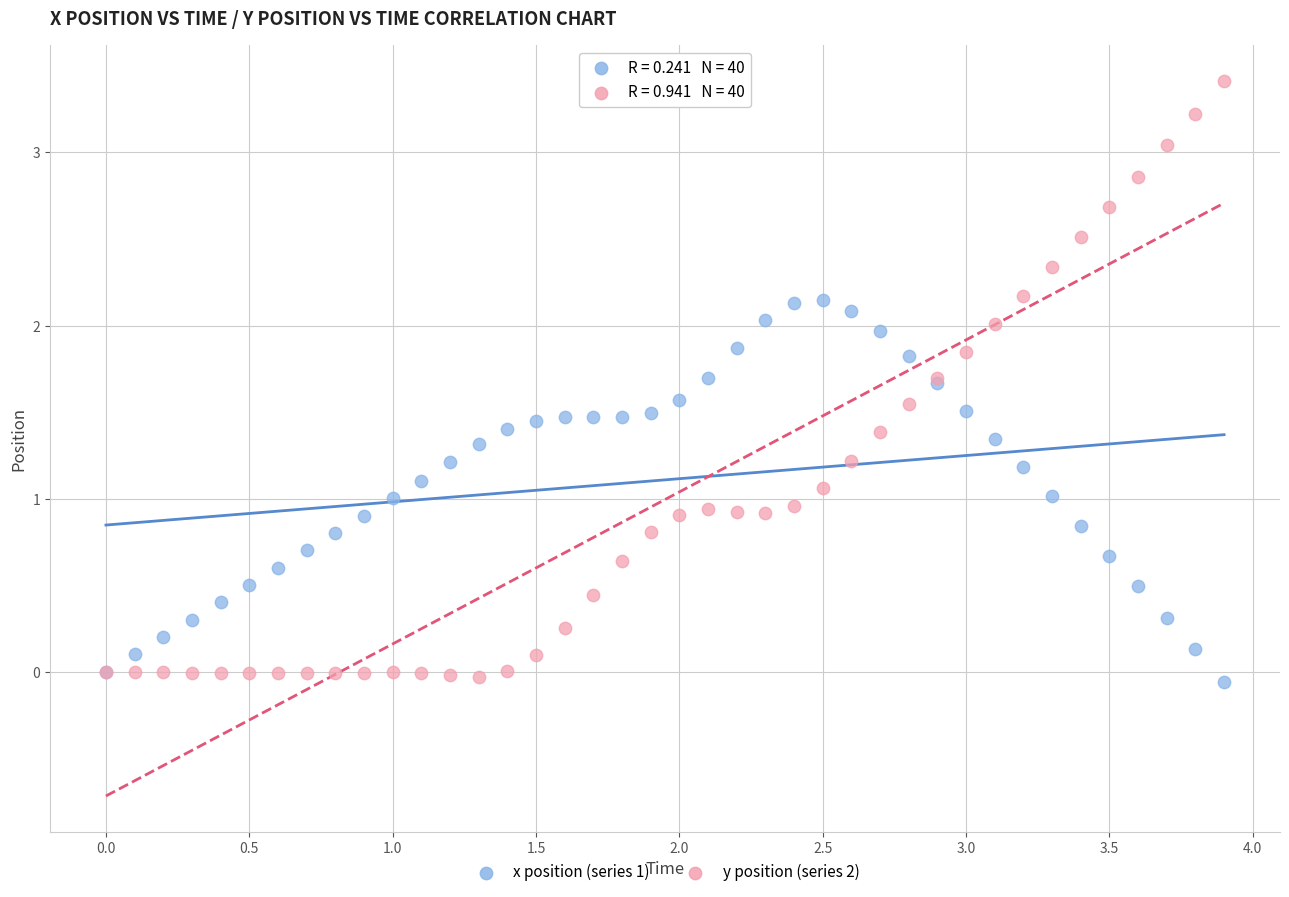

What is the X range (max minus min) for the scatter plot?

3.9